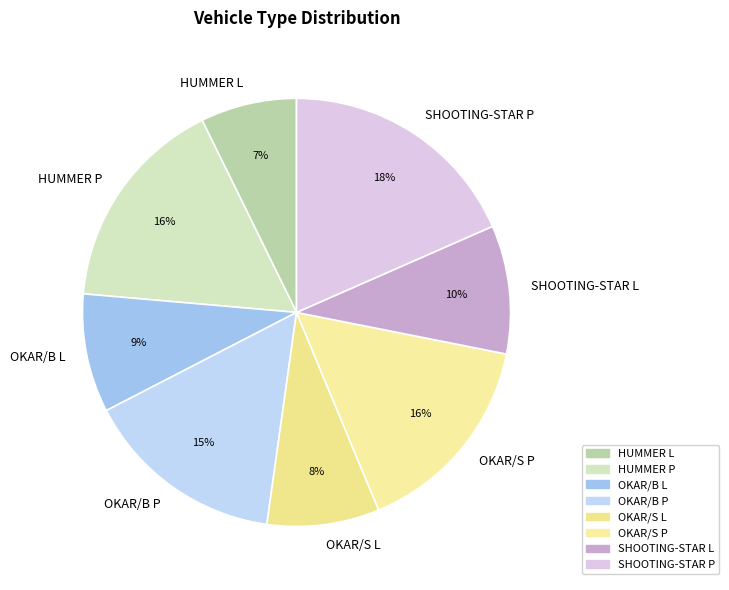

Do HUMMER L and SHOOTING-STAR P together represent more than half of the pie?

No